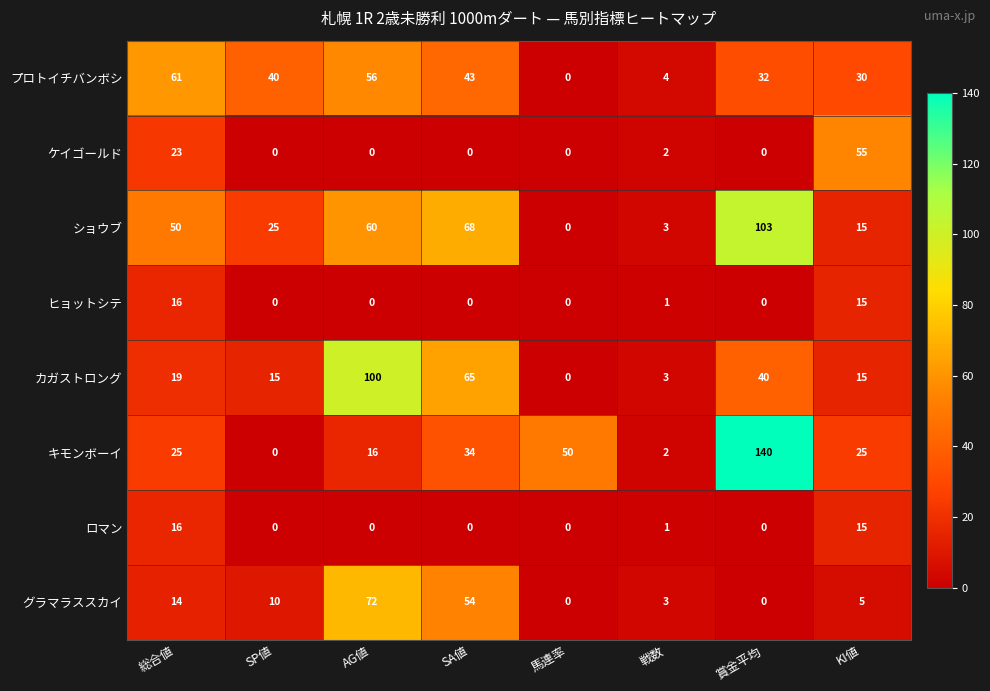

Read the ショウブ value at AG値.

60